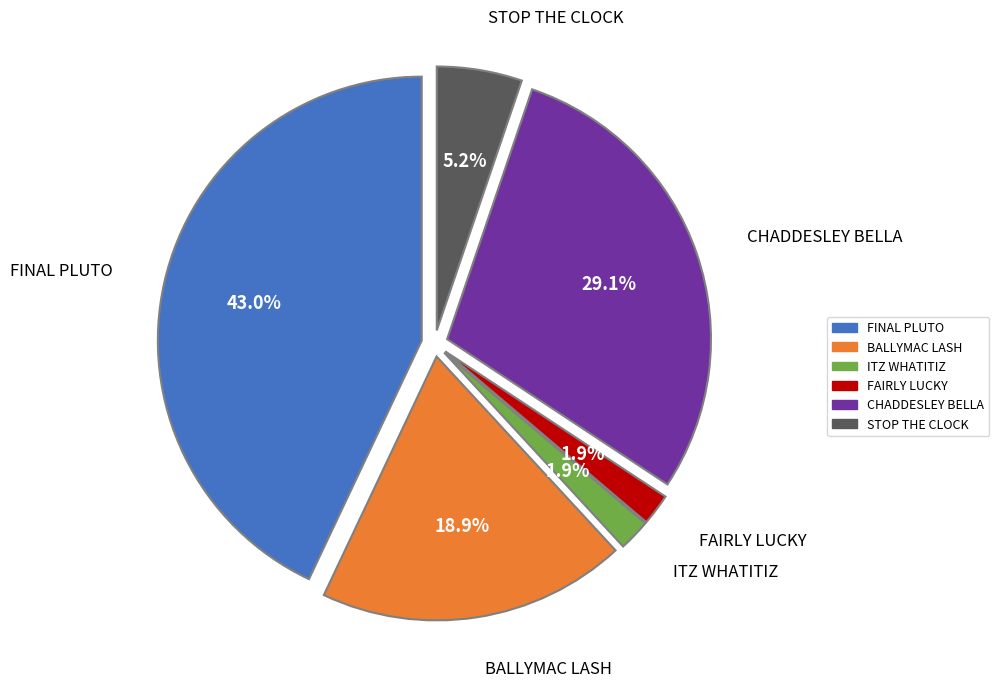

Does any single category account for the majority?

No